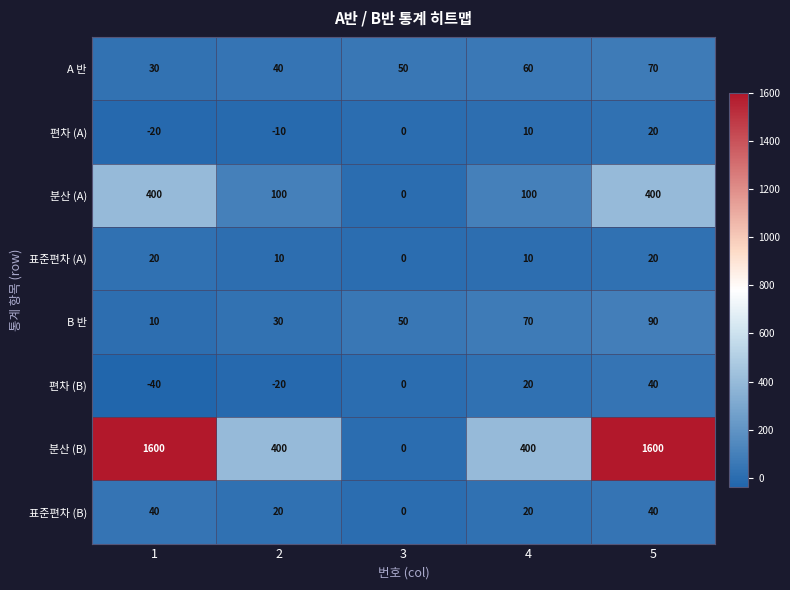

Which series has the widest spread of values?

분산 (B)